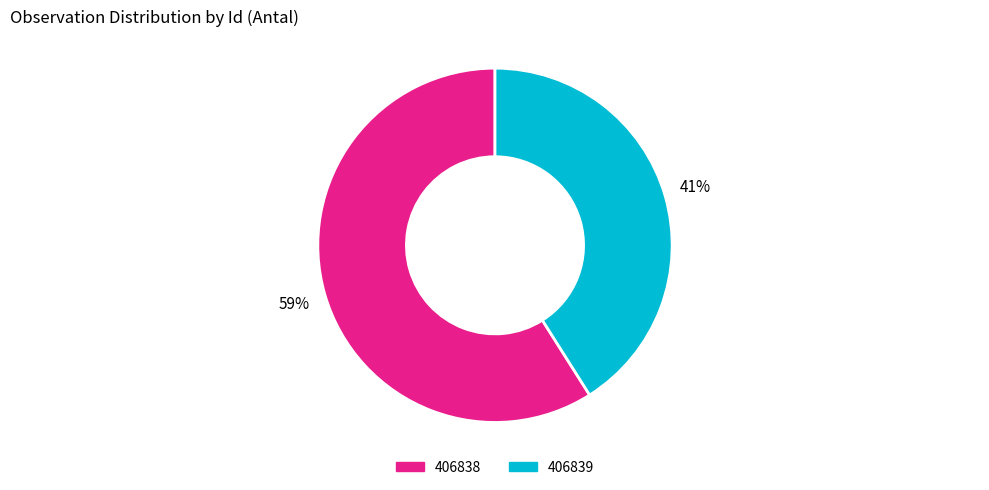

What is the ratio of the value at 406838 to the value at 406839?

1.4